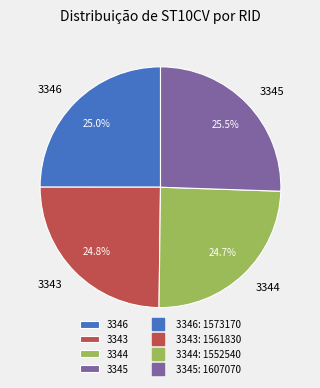

Which category has the biggest portion of the pie?

3345